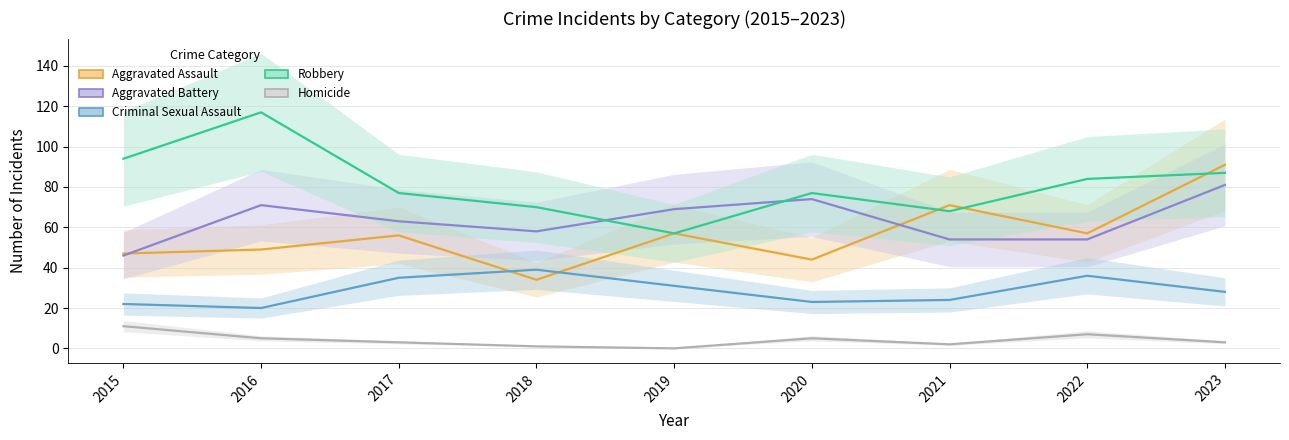

How many values in the Criminal Sexual Assault series exceed 28?

4